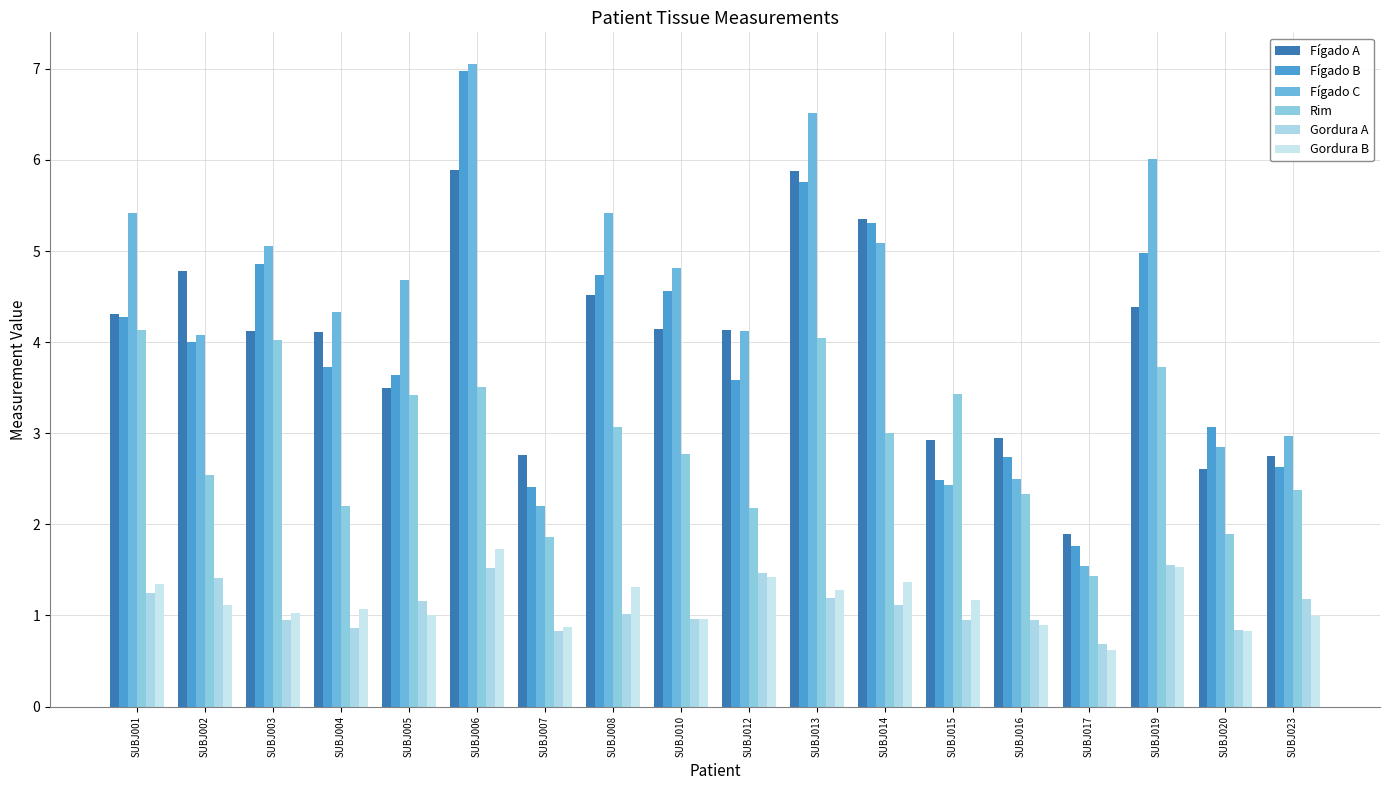

At which category is the sum across all series the highest?

SUBJ006